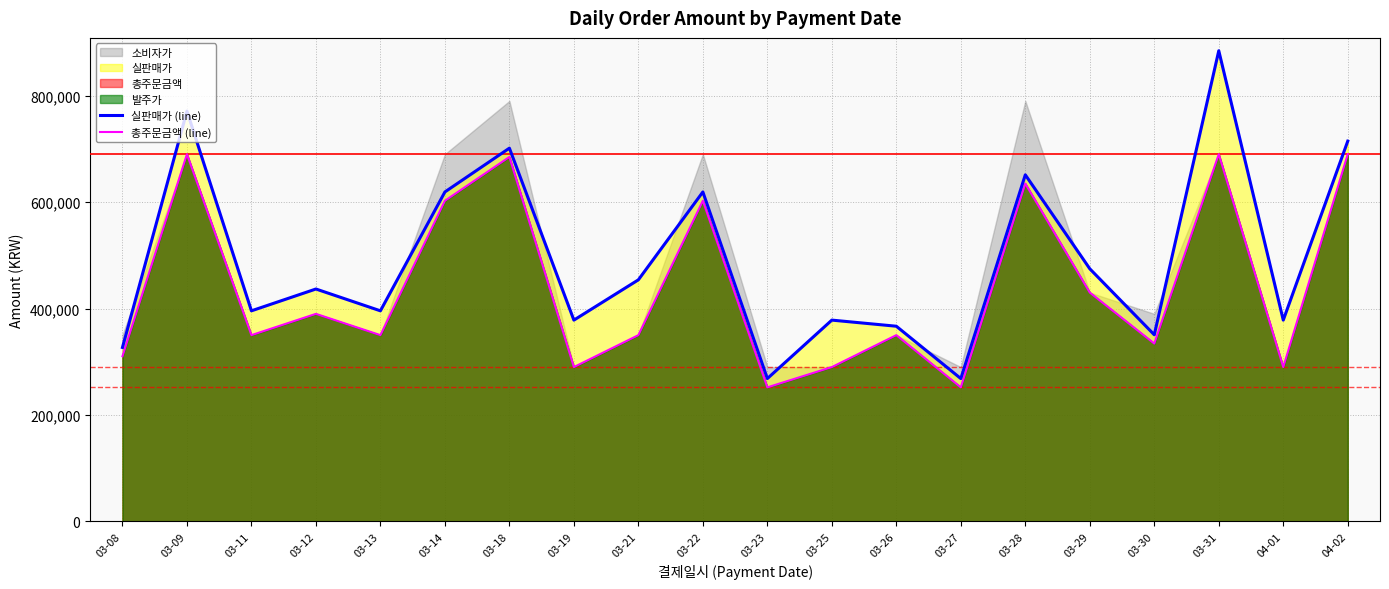

Between 03-26 and 03-22, which is larger?

03-22